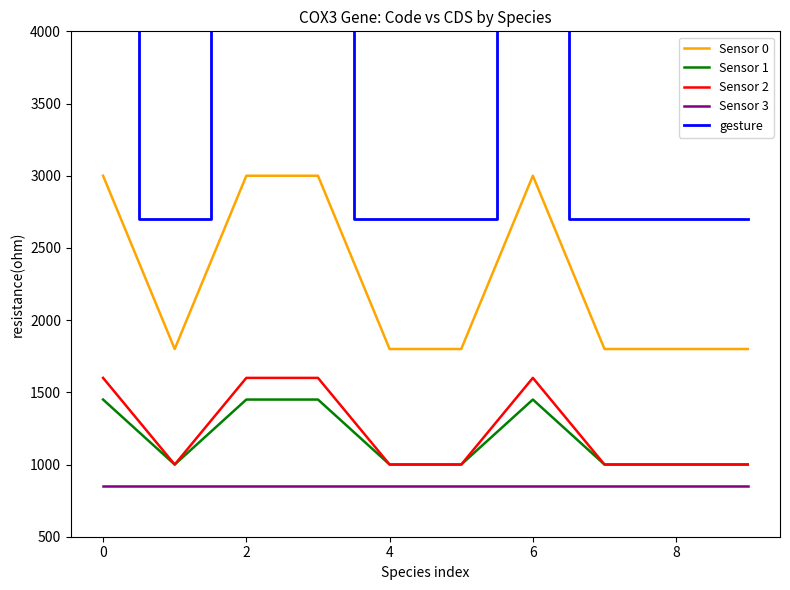

Which series has the widest spread of values?

gesture